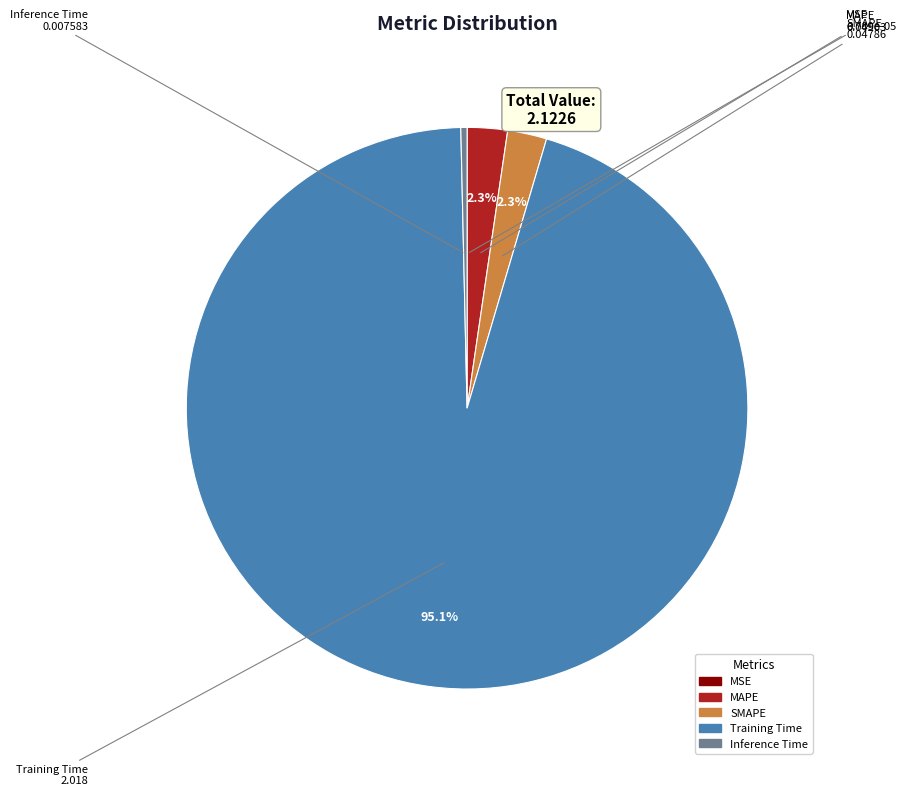

Do MAPE and Inference Time together represent more than half of the pie?

No